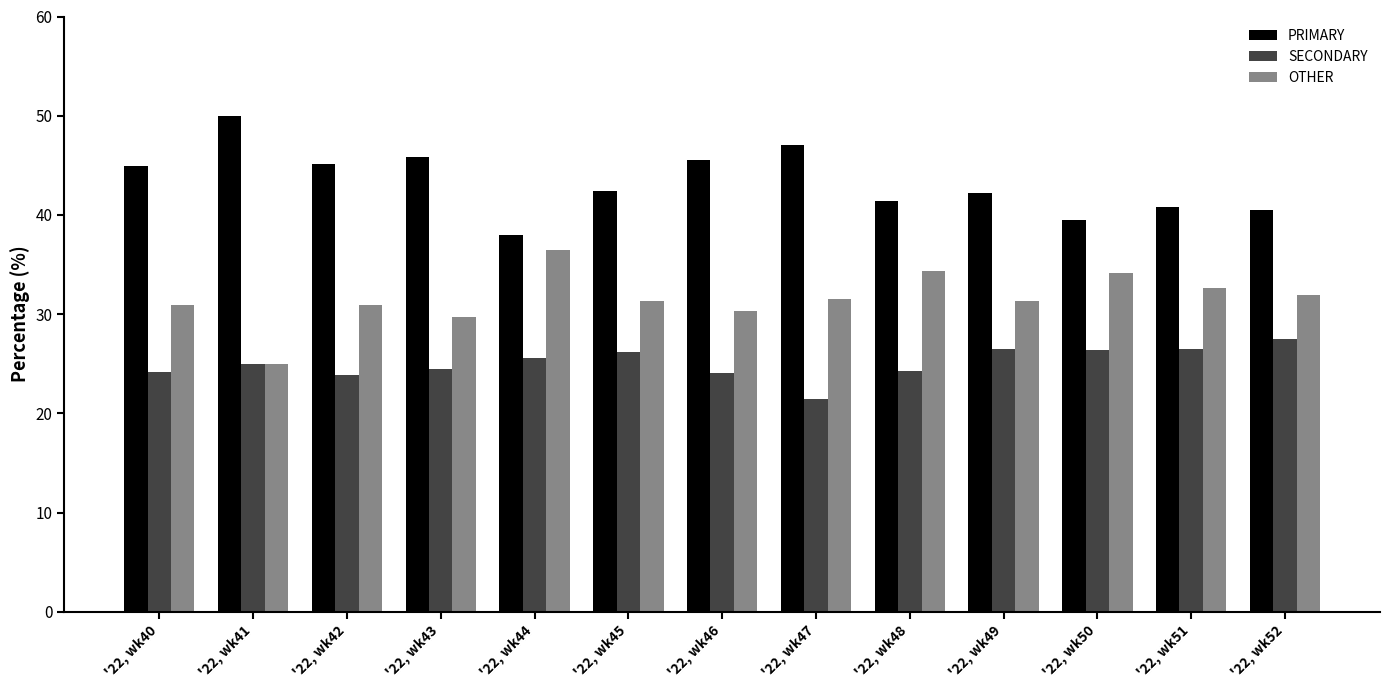

What is the lowest value of the OTHER series?

25.0